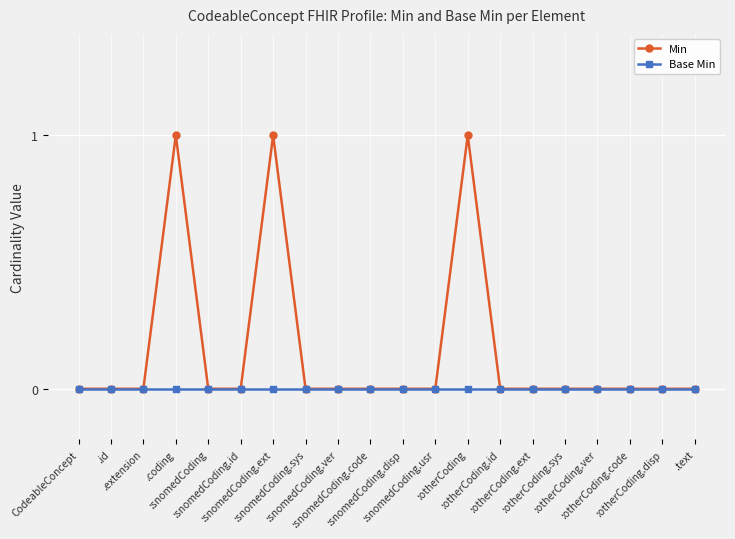

True or false: Min has more than 1 points higher than both neighbors.

True